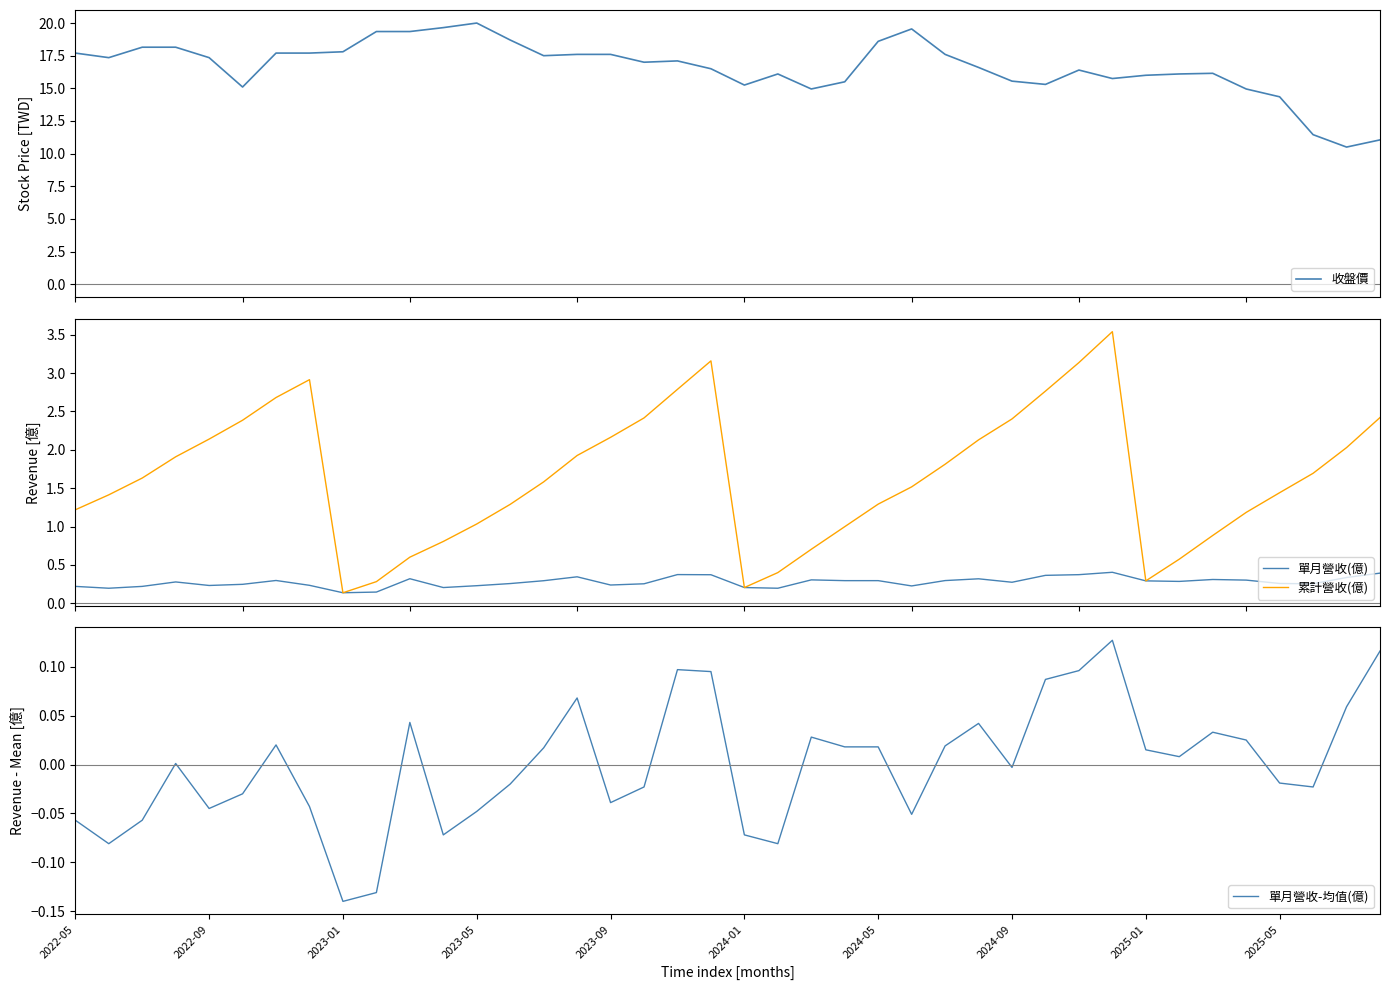

True or false: 單月營收-均值(億) and 累計營收(億) intersect in this chart.

False